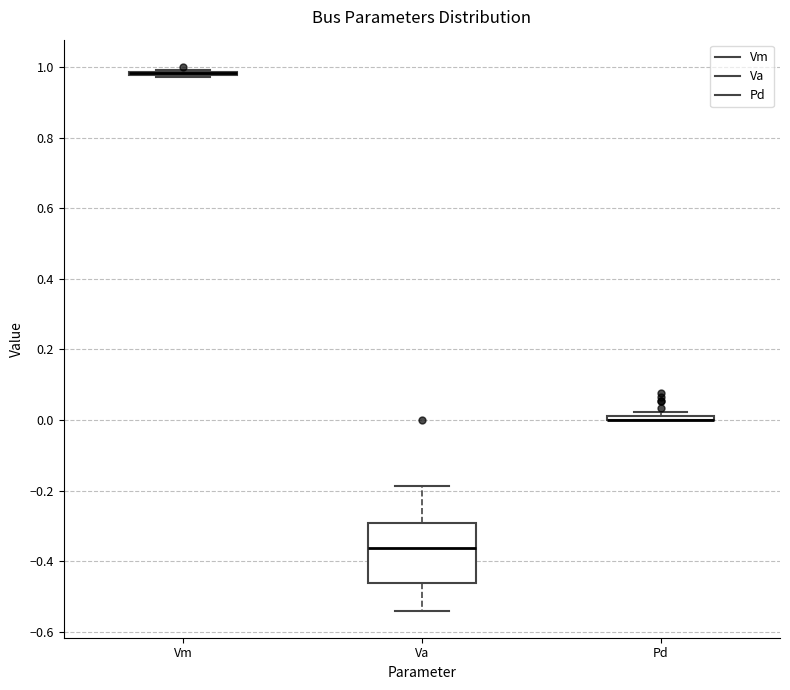

Comparing the boxes themselves (not the whiskers), which one is the tallest?

Va